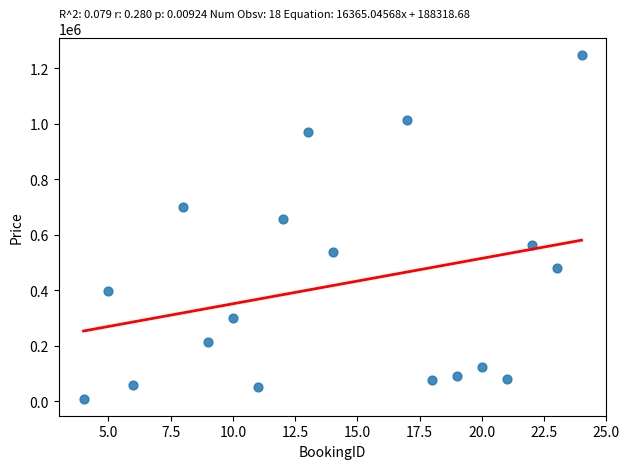

What is the range of Y values (max minus min)?

1238420